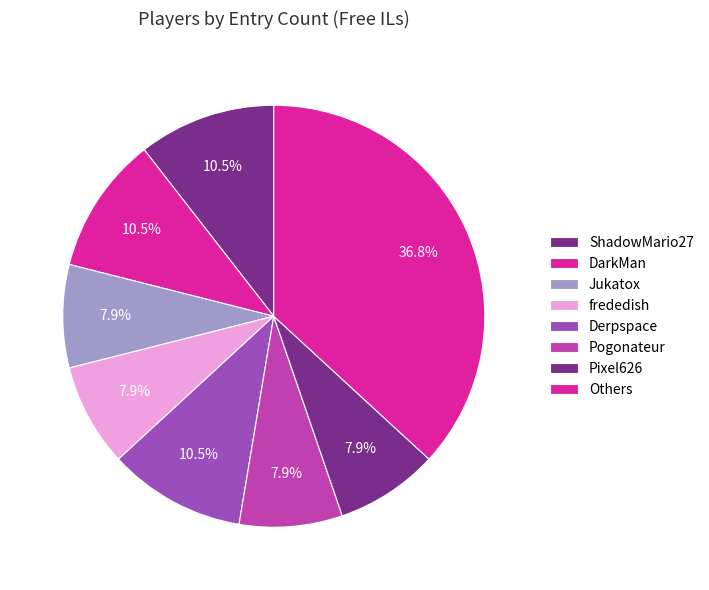

Count the number of slices in the pie.

8